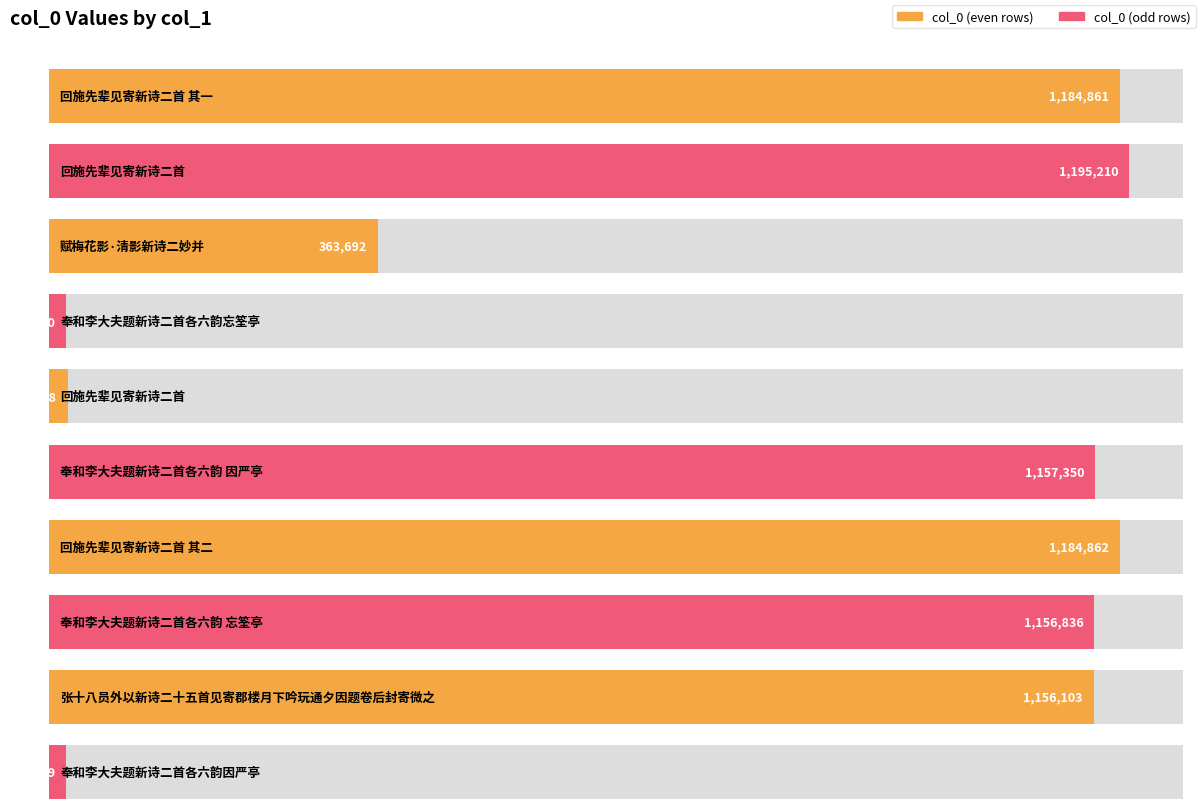

List the labels in order of value, largest first.

回施先辈见寄新诗二首, 回施先辈见寄新诗二首 其二, 回施先辈见寄新诗二首 其一, 奉和李大夫题新诗二首各六韵 因严亭, 奉和李大夫题新诗二首各六韵 忘筌亭, 张十八员外以新诗二十五首见寄郡楼月下吟玩通夕因题卷后封寄微之, 赋梅花影·清影新诗二妙并, 回施先辈见寄新诗二首, 奉和李大夫题新诗二首各六韵忘筌亭, 奉和李大夫题新诗二首各六韵因严亭